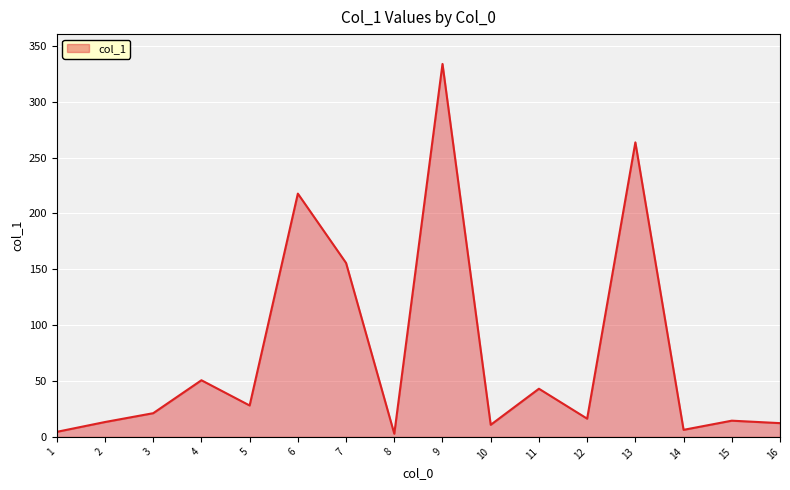

What is the change in value from 5 to 9?

+305.8